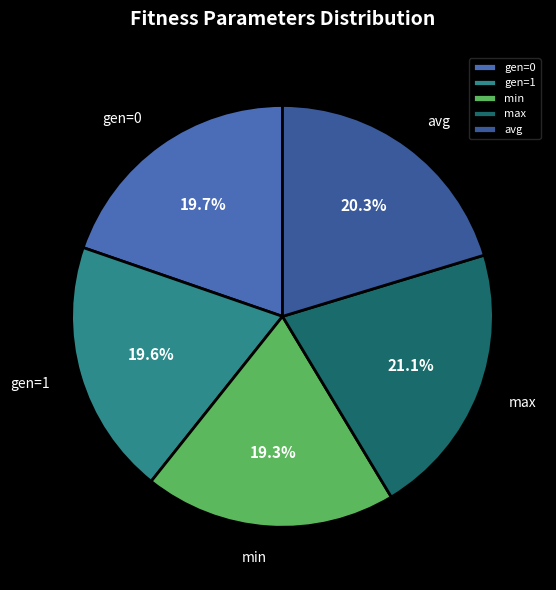

To the nearest percent, what is the combined percentage of avg and gen=1?

40%